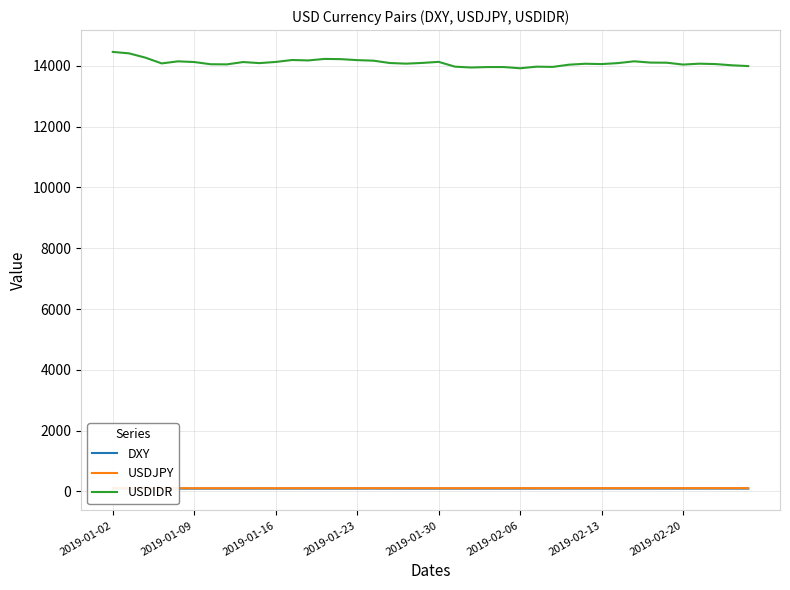

True or false: DXY and USDIDR cross at least once.

False